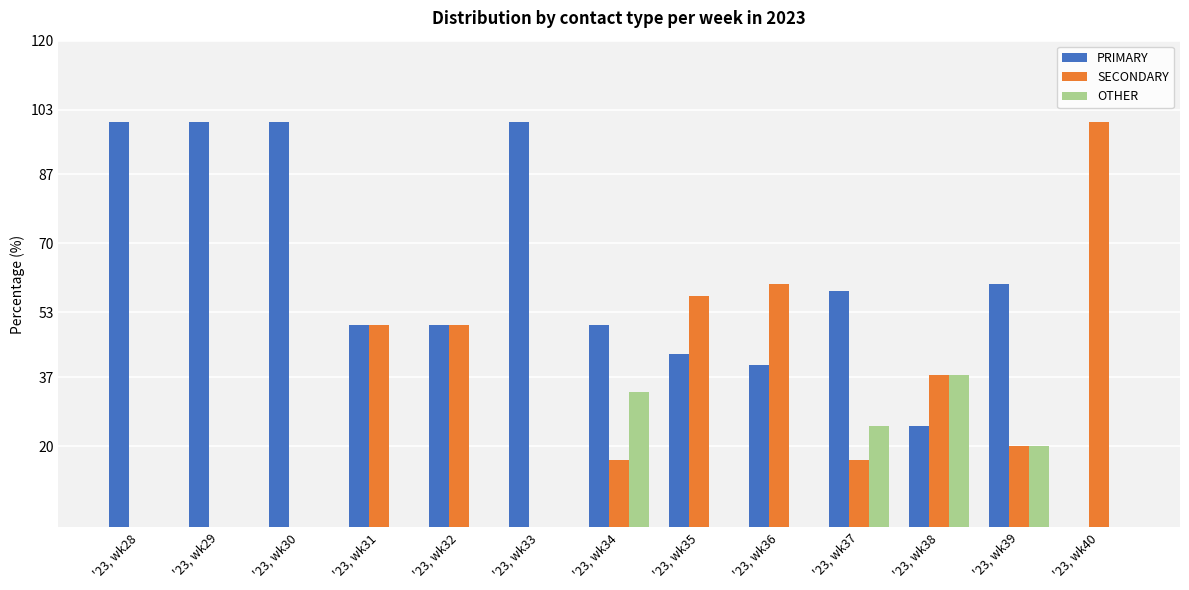

What is the sum of all SECONDARY values?

408.0